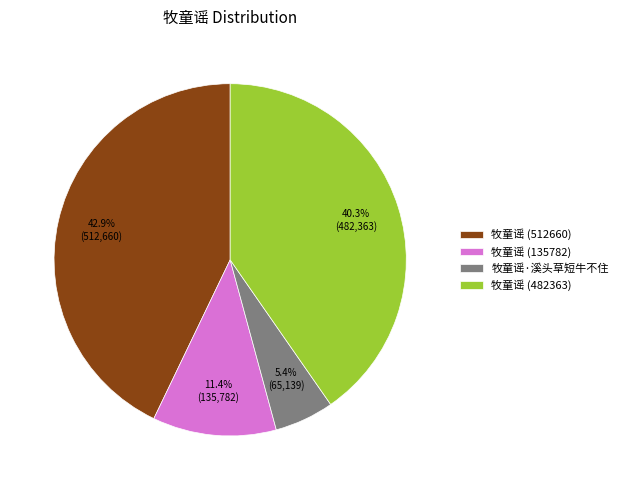

True or false: 牧童谣 (512660) accounts for 57% of the total.

False